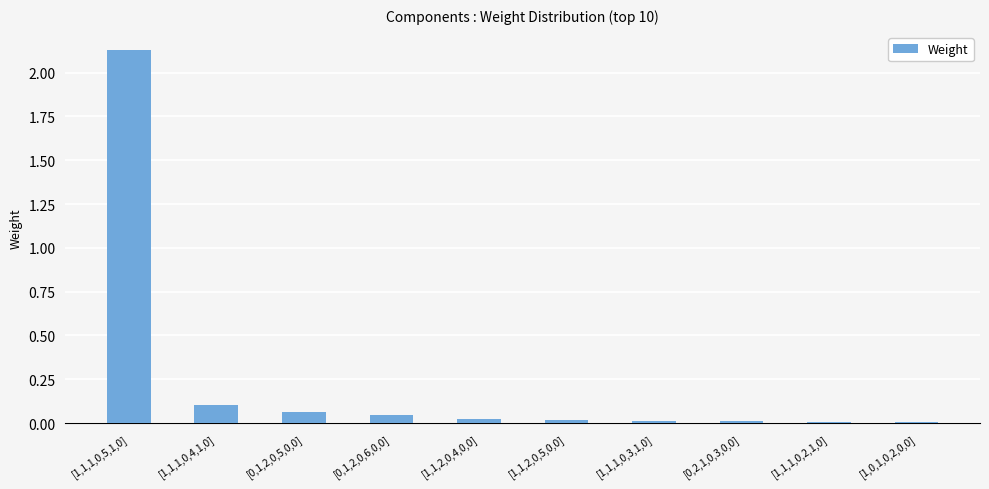

True or false: the data shows 0.1 at [1,1,1,0,4,1,0].

True